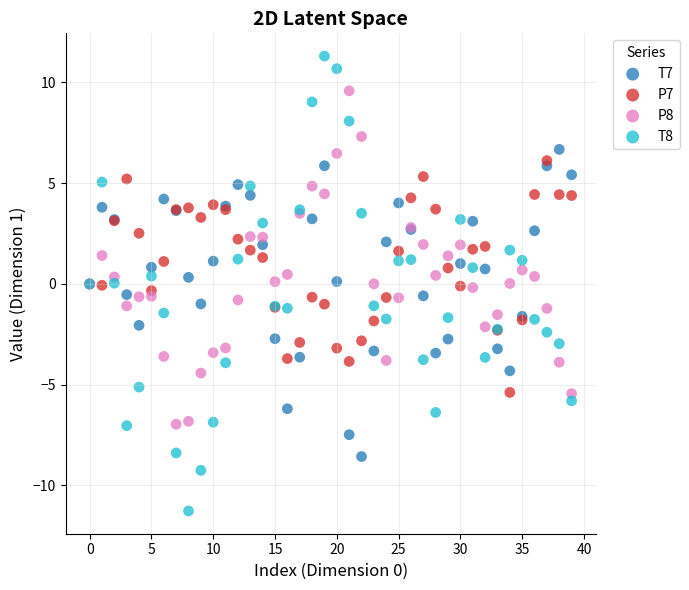

Which series contains the lowest Y value?

T8